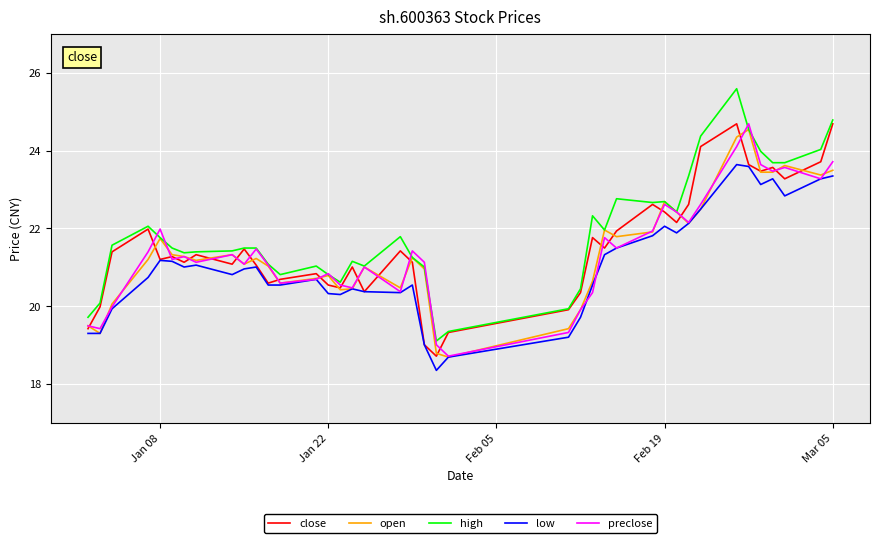

True or false: high and low intersect in this chart.

False